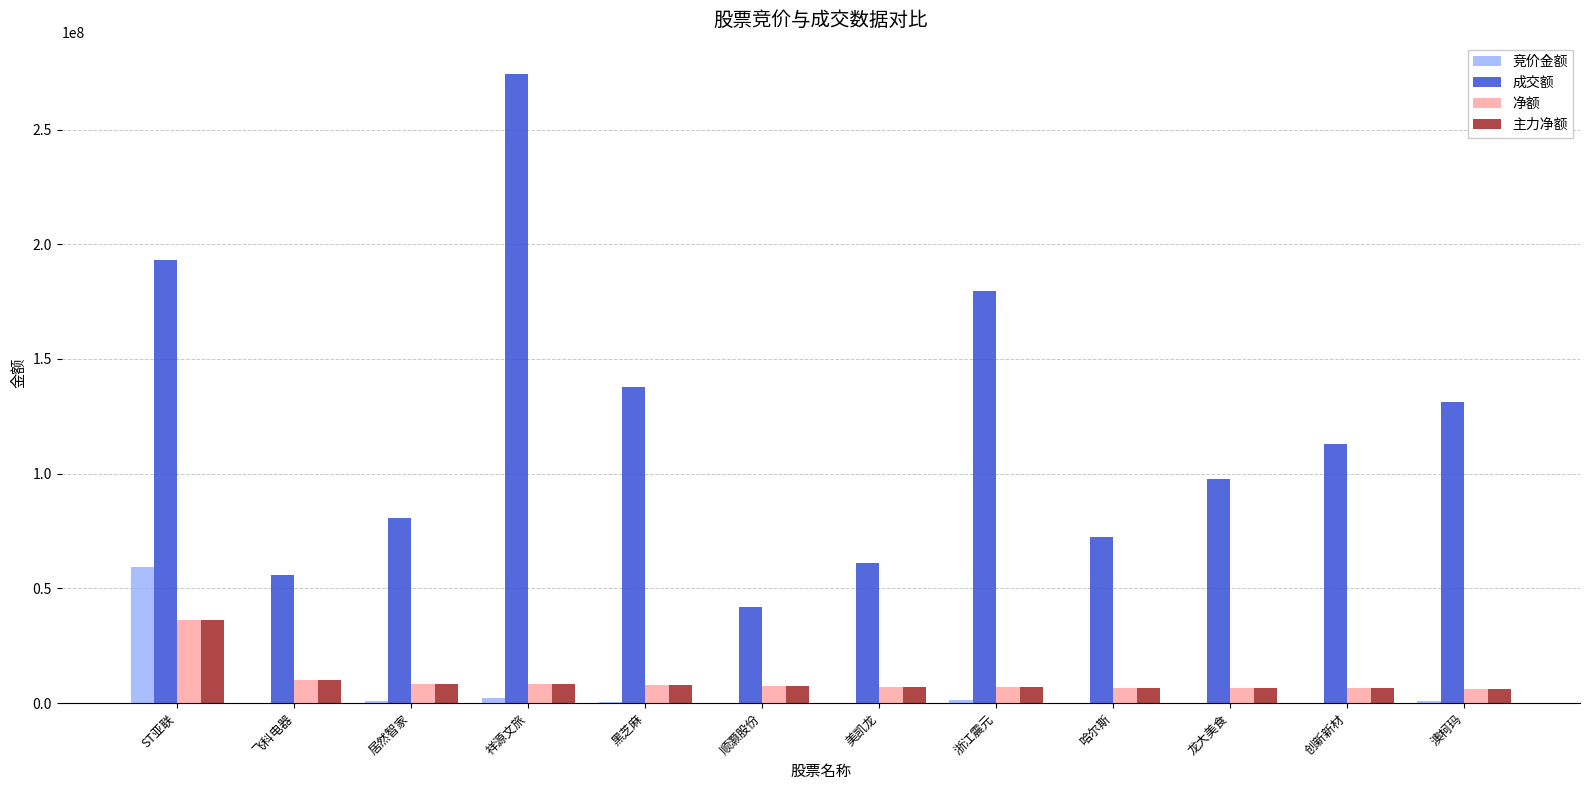

True or false: 净额 has a value of 6865922 at 浙江震元.

True